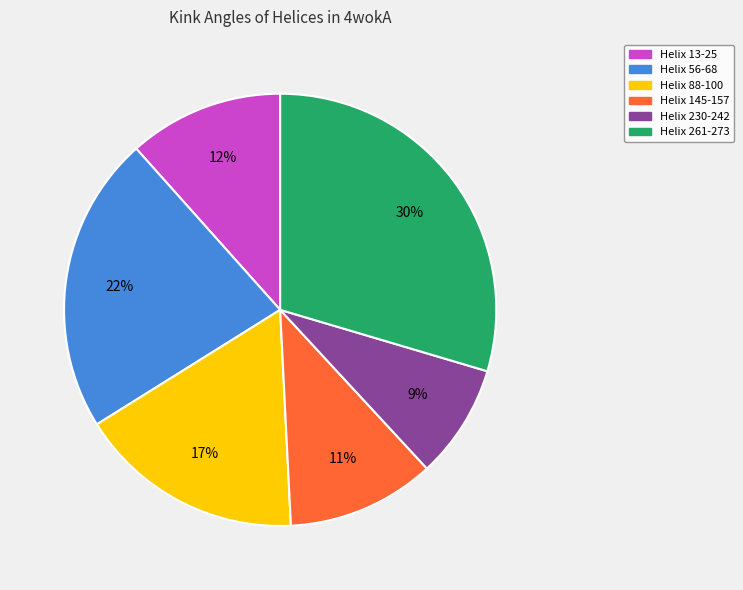

Does Helix 145-157 represent more than half of the total?

No